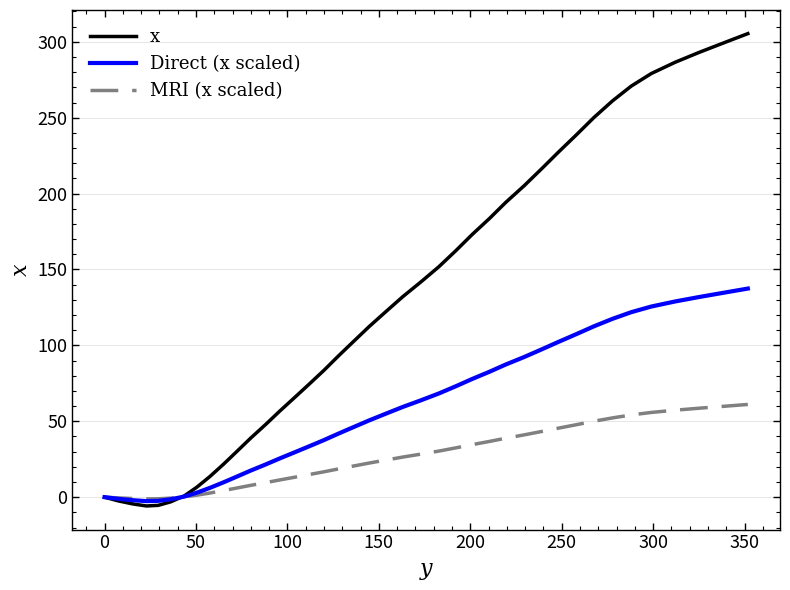

Which series has the largest range (max minus min)?

x